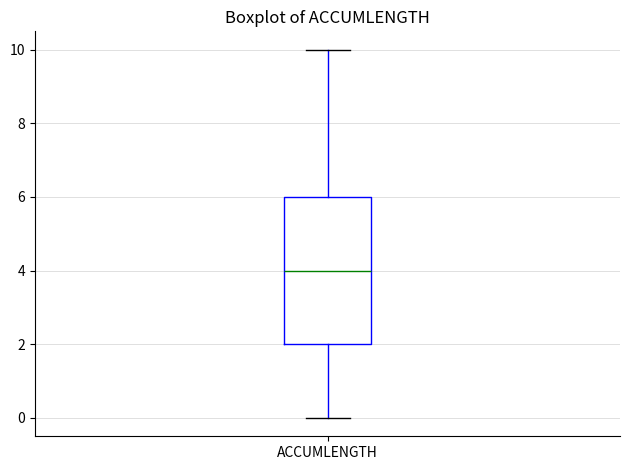

Transcribe this box plot: give where the median line is, the range the box spans, and where the two whiskers end, as read against the y-axis. The values are not printed on the chart, so give them approximately, as read against the axis.

median 4, box 2 to 6, whiskers 0 to 10